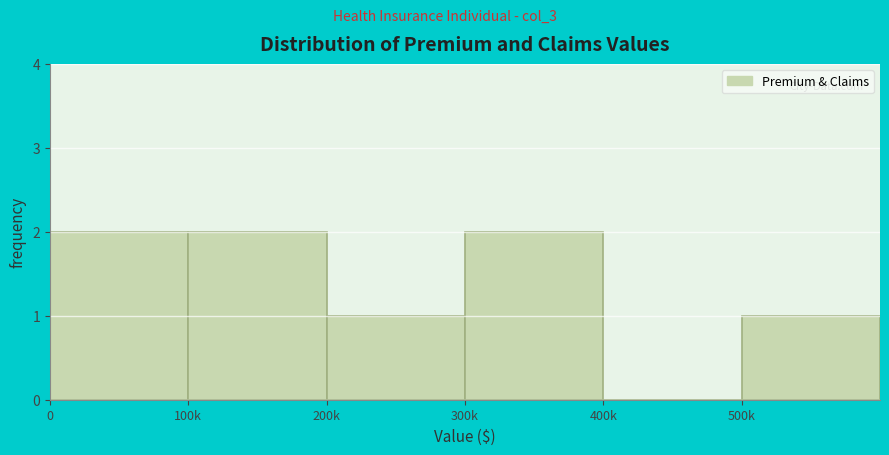

Reading left to right, extract all data points from this chart.

0=2	100k=2	200k=1	300k=2	400k=0	500k=1